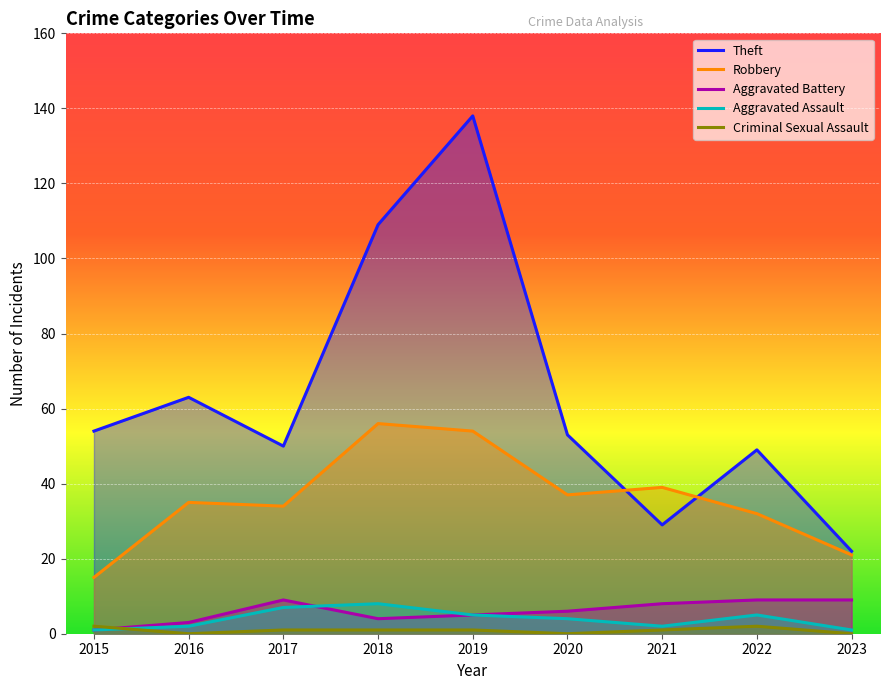

Where does the Aggravated Battery series first go above 6?

2017